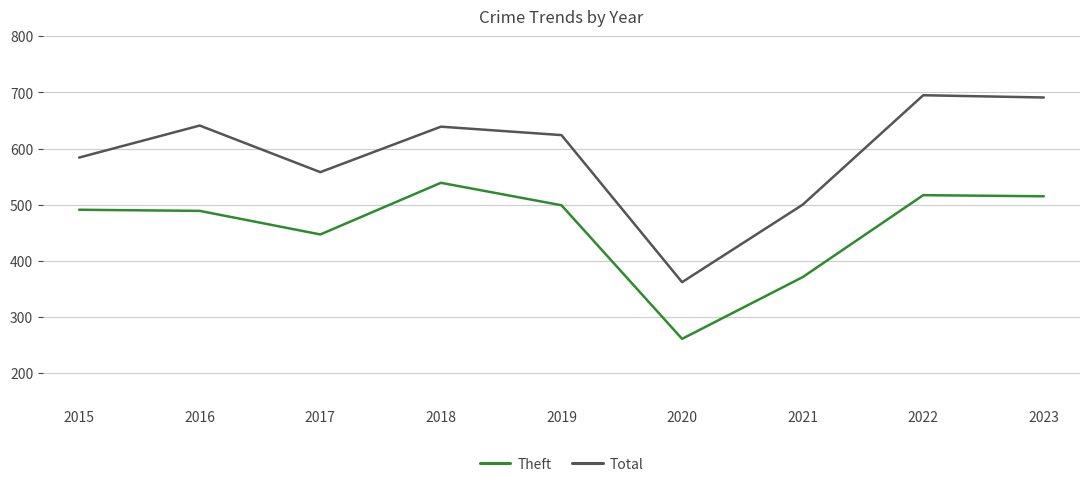

Which series has the widest spread of values?

Total